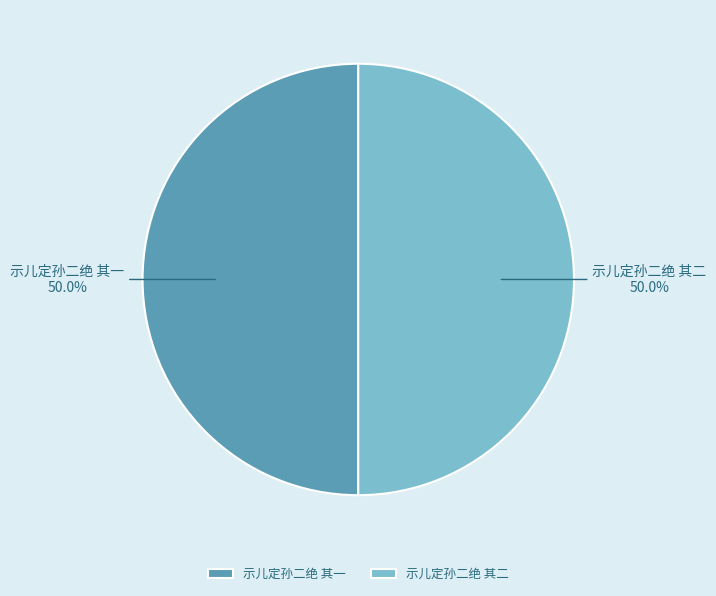

What percentage do 示儿定孙二绝 其一 and 示儿定孙二绝 其二 together represent?

100.0%